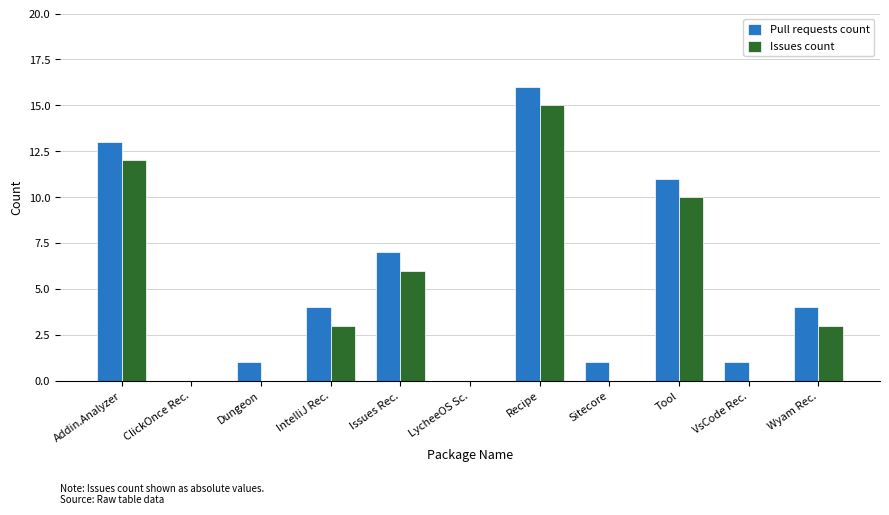

How many categories are shown in the chart?

11